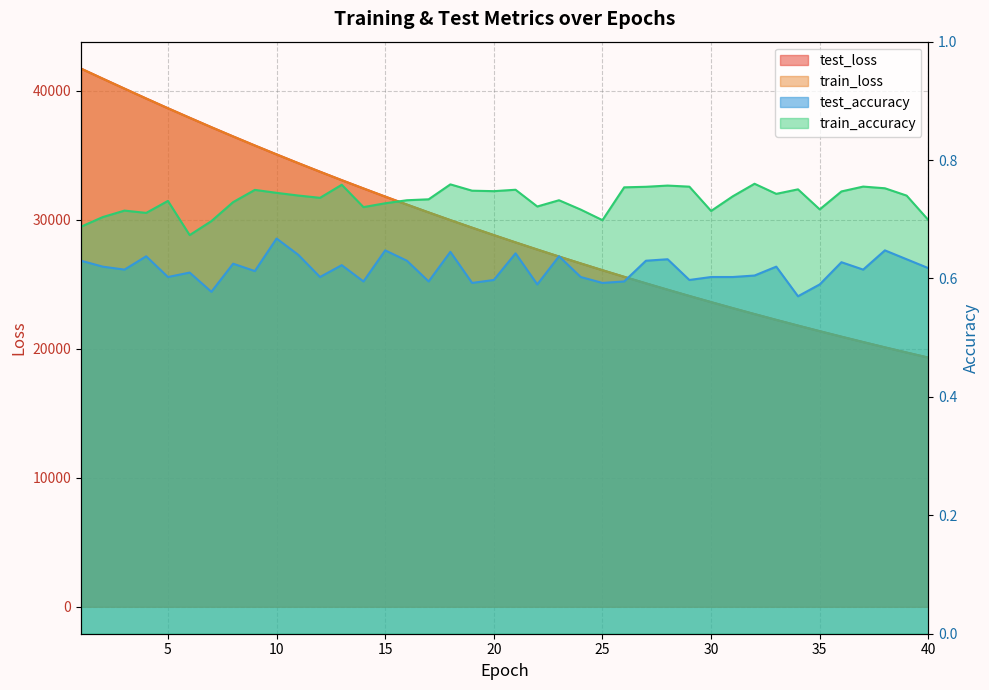

The train_accuracy series shows 0.8 at 26. True or false?

True